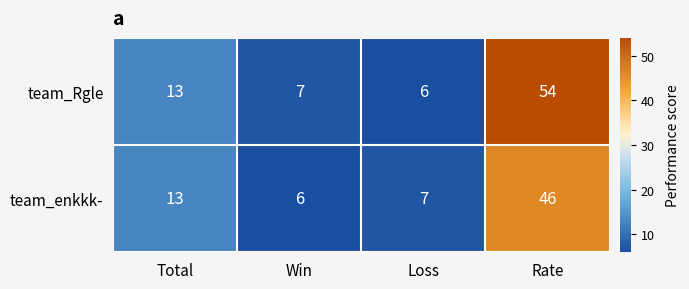

Which series has the widest spread of values?

team_Rgle